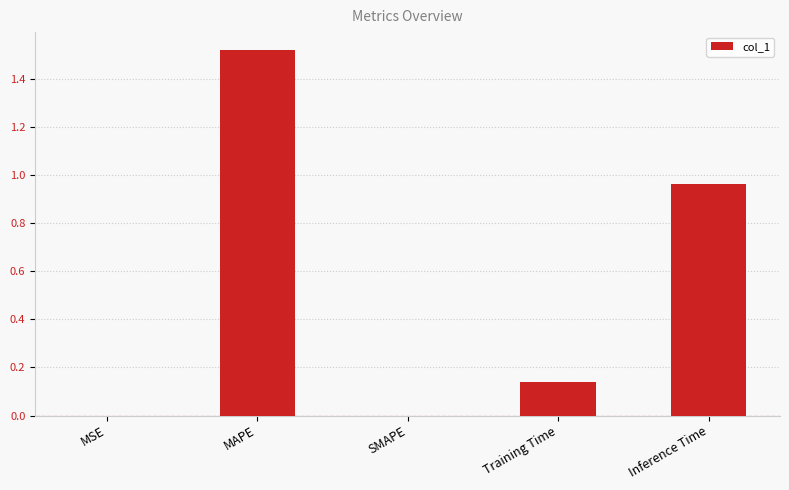

What is the change in value from SMAPE to Inference Time?

+1.0